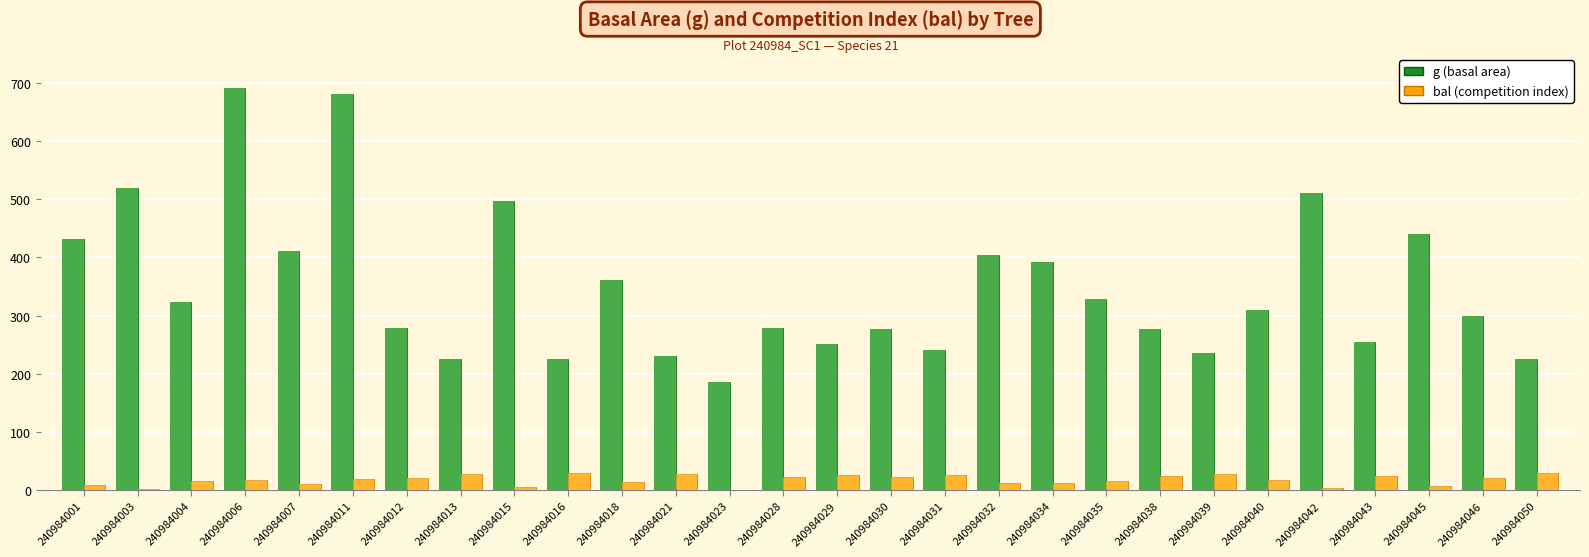

At which label does g (basal area) first exceed 309?

240984001